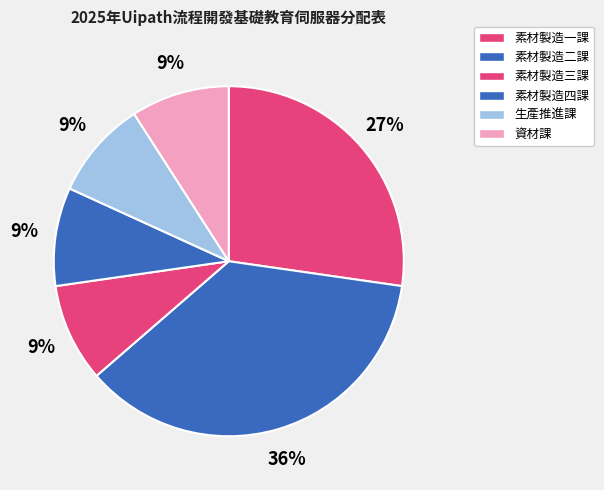

How many segments does this pie chart have?

6